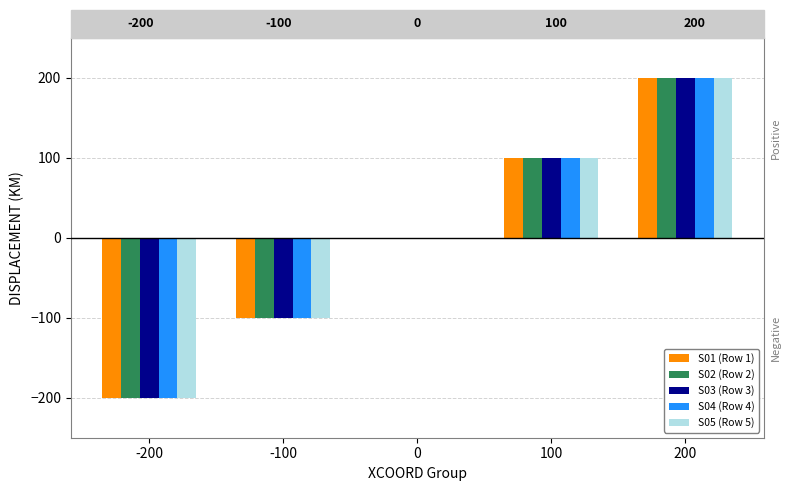

Reading right to left, transcribe all the data shown in this chart.

S01 (Row 1): 200=200	100=100	0=0	-100=-100	-200=-200
S02 (Row 2): 200=200	100=100	0=0	-100=-100	-200=-200
S03 (Row 3): 200=200	100=100	0=0	-100=-100	-200=-200
S04 (Row 4): 200=200	100=100	0=0	-100=-100	-200=-200
S05 (Row 5): 200=200	100=100	0=0	-100=-100	-200=-200